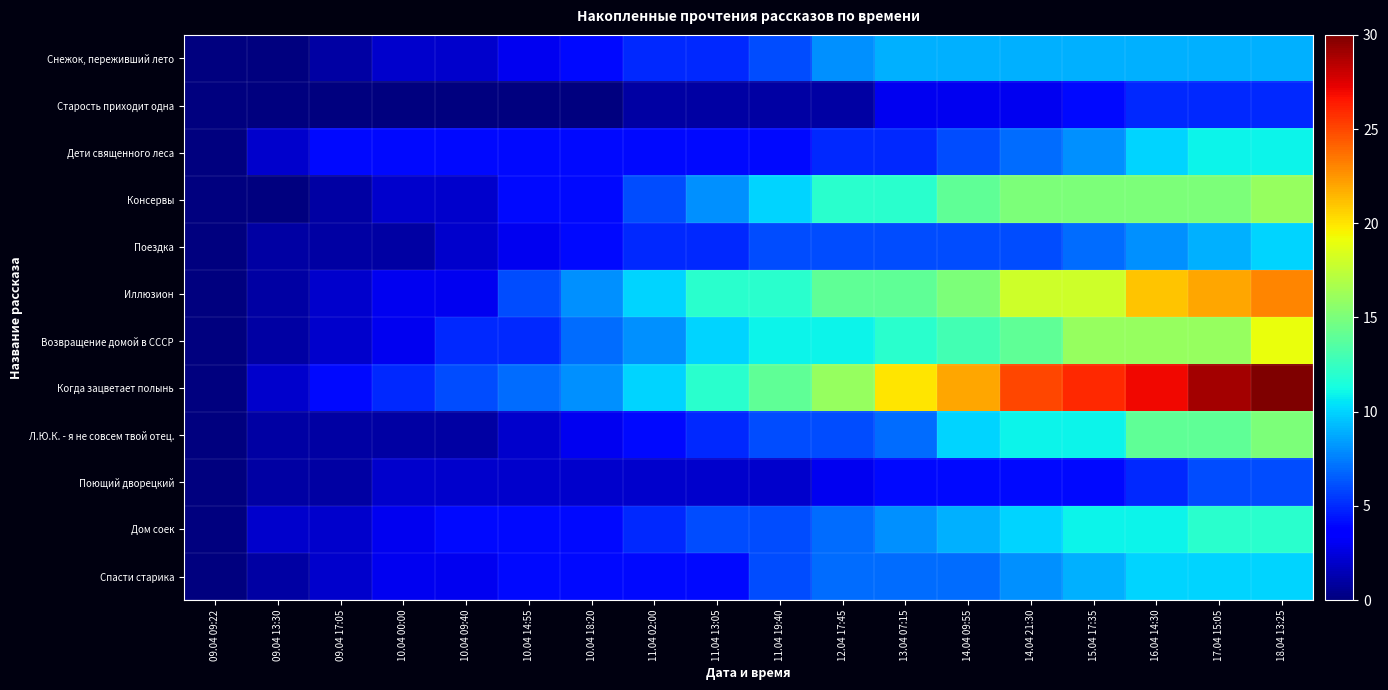

Reading left to right, extract all data points from this chart.

Снежок, переживший лето: 09.04 09:22=0	09.04 13:30=0	09.04 17:05=1	10.04 00:00=2	10.04 09:40=2	10.04 14:55=3	10.04 18:20=4	11.04 02:00=5	11.04 13:05=5	11.04 19:40=6	12.04 17:45=8	13.04 07:15=9	14.04 09:55=9	14.04 21:30=9	15.04 17:35=9	16.04 14:30=9	17.04 15:05=9	18.04 13:25=9
Старость приходит одна: 09.04 09:22=0	09.04 13:30=0	09.04 17:05=0	10.04 00:00=0	10.04 09:40=0	10.04 14:55=0	10.04 18:20=0	11.04 02:00=1	11.04 13:05=1	11.04 19:40=1	12.04 17:45=1	13.04 07:15=3	14.04 09:55=3	14.04 21:30=3	15.04 17:35=4	16.04 14:30=5	17.04 15:05=5	18.04 13:25=5
Дети священного леса: 09.04 09:22=0	09.04 13:30=2	09.04 17:05=4	10.04 00:00=4	10.04 09:40=4	10.04 14:55=4	10.04 18:20=4	11.04 02:00=4	11.04 13:05=4	11.04 19:40=4	12.04 17:45=5	13.04 07:15=5	14.04 09:55=6	14.04 21:30=7	15.04 17:35=8	16.04 14:30=10	17.04 15:05=11	18.04 13:25=11
Консервы: 09.04 09:22=0	09.04 13:30=0	09.04 17:05=1	10.04 00:00=2	10.04 09:40=2	10.04 14:55=4	10.04 18:20=4	11.04 02:00=6	11.04 13:05=8	11.04 19:40=10	12.04 17:45=12	13.04 07:15=12	14.04 09:55=14	14.04 21:30=15	15.04 17:35=15	16.04 14:30=15	17.04 15:05=15	18.04 13:25=16
Поездка: 09.04 09:22=0	09.04 13:30=1	09.04 17:05=1	10.04 00:00=1	10.04 09:40=2	10.04 14:55=3	10.04 18:20=4	11.04 02:00=5	11.04 13:05=5	11.04 19:40=6	12.04 17:45=6	13.04 07:15=6	14.04 09:55=6	14.04 21:30=6	15.04 17:35=7	16.04 14:30=8	17.04 15:05=9	18.04 13:25=10
Иллюзион: 09.04 09:22=0	09.04 13:30=1	09.04 17:05=2	10.04 00:00=3	10.04 09:40=3	10.04 14:55=6	10.04 18:20=8	11.04 02:00=10	11.04 13:05=12	11.04 19:40=12	12.04 17:45=14	13.04 07:15=14	14.04 09:55=15	14.04 21:30=18	15.04 17:35=18	16.04 14:30=21	17.04 15:05=22	18.04 13:25=23
Возвращение домой в СССР: 09.04 09:22=0	09.04 13:30=1	09.04 17:05=2	10.04 00:00=3	10.04 09:40=5	10.04 14:55=5	10.04 18:20=7	11.04 02:00=8	11.04 13:05=10	11.04 19:40=11	12.04 17:45=11	13.04 07:15=12	14.04 09:55=13	14.04 21:30=14	15.04 17:35=16	16.04 14:30=16	17.04 15:05=16	18.04 13:25=19
Когда зацветает полынь: 09.04 09:22=0	09.04 13:30=2	09.04 17:05=4	10.04 00:00=5	10.04 09:40=6	10.04 14:55=7	10.04 18:20=8	11.04 02:00=10	11.04 13:05=12	11.04 19:40=14	12.04 17:45=16	13.04 07:15=20	14.04 09:55=22	14.04 21:30=25	15.04 17:35=26	16.04 14:30=27	17.04 15:05=29	18.04 13:25=30
Л.Ю.К. - я не совсем твой отец.: 09.04 09:22=0	09.04 13:30=1	09.04 17:05=1	10.04 00:00=1	10.04 09:40=1	10.04 14:55=2	10.04 18:20=3	11.04 02:00=4	11.04 13:05=5	11.04 19:40=6	12.04 17:45=6	13.04 07:15=7	14.04 09:55=10	14.04 21:30=11	15.04 17:35=11	16.04 14:30=14	17.04 15:05=14	18.04 13:25=15
Поющий дворецкий: 09.04 09:22=0	09.04 13:30=1	09.04 17:05=1	10.04 00:00=2	10.04 09:40=2	10.04 14:55=2	10.04 18:20=2	11.04 02:00=2	11.04 13:05=2	11.04 19:40=2	12.04 17:45=3	13.04 07:15=4	14.04 09:55=4	14.04 21:30=4	15.04 17:35=4	16.04 14:30=5	17.04 15:05=6	18.04 13:25=6
Дом соек: 09.04 09:22=0	09.04 13:30=2	09.04 17:05=2	10.04 00:00=3	10.04 09:40=4	10.04 14:55=4	10.04 18:20=4	11.04 02:00=5	11.04 13:05=6	11.04 19:40=6	12.04 17:45=7	13.04 07:15=8	14.04 09:55=9	14.04 21:30=10	15.04 17:35=11	16.04 14:30=11	17.04 15:05=12	18.04 13:25=12
Спасти старика: 09.04 09:22=0	09.04 13:30=1	09.04 17:05=2	10.04 00:00=3	10.04 09:40=3	10.04 14:55=4	10.04 18:20=4	11.04 02:00=4	11.04 13:05=4	11.04 19:40=6	12.04 17:45=7	13.04 07:15=7	14.04 09:55=7	14.04 21:30=8	15.04 17:35=9	16.04 14:30=10	17.04 15:05=10	18.04 13:25=10